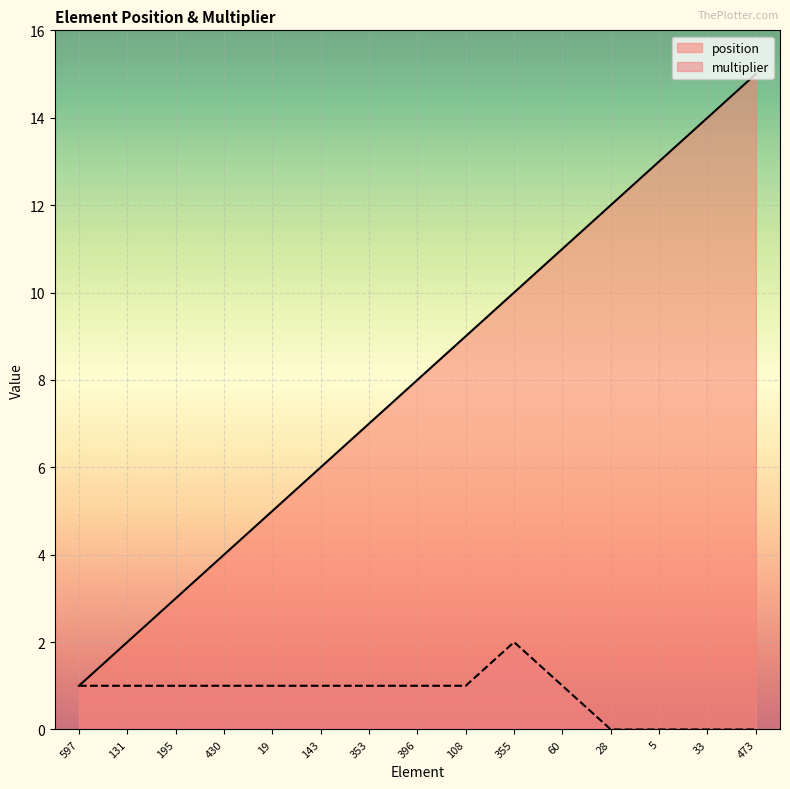

Between 396 and 5, which is larger?

5